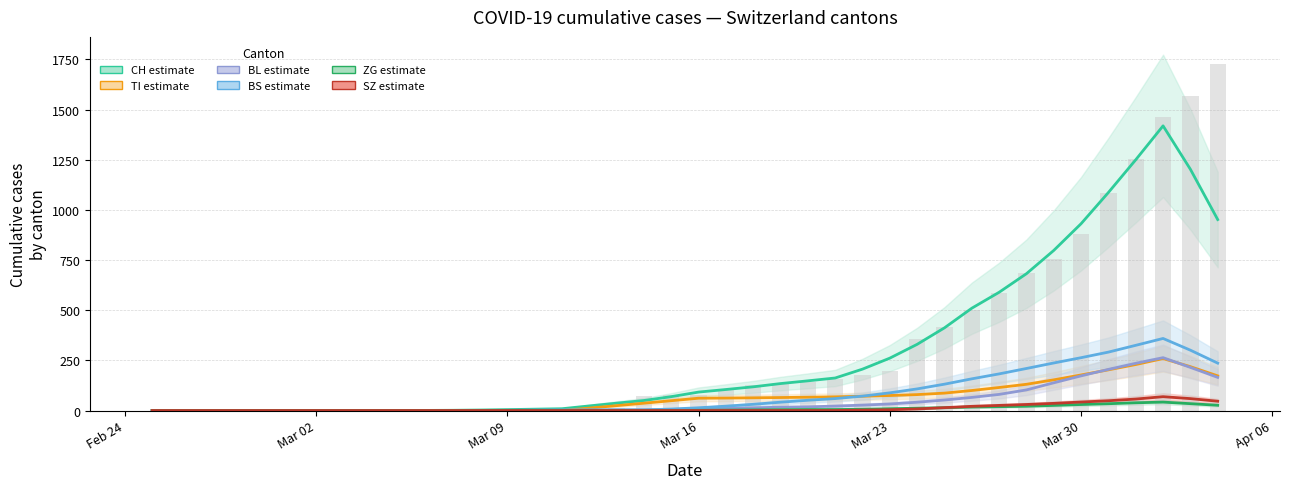

What is the sum of all ZG values?

378